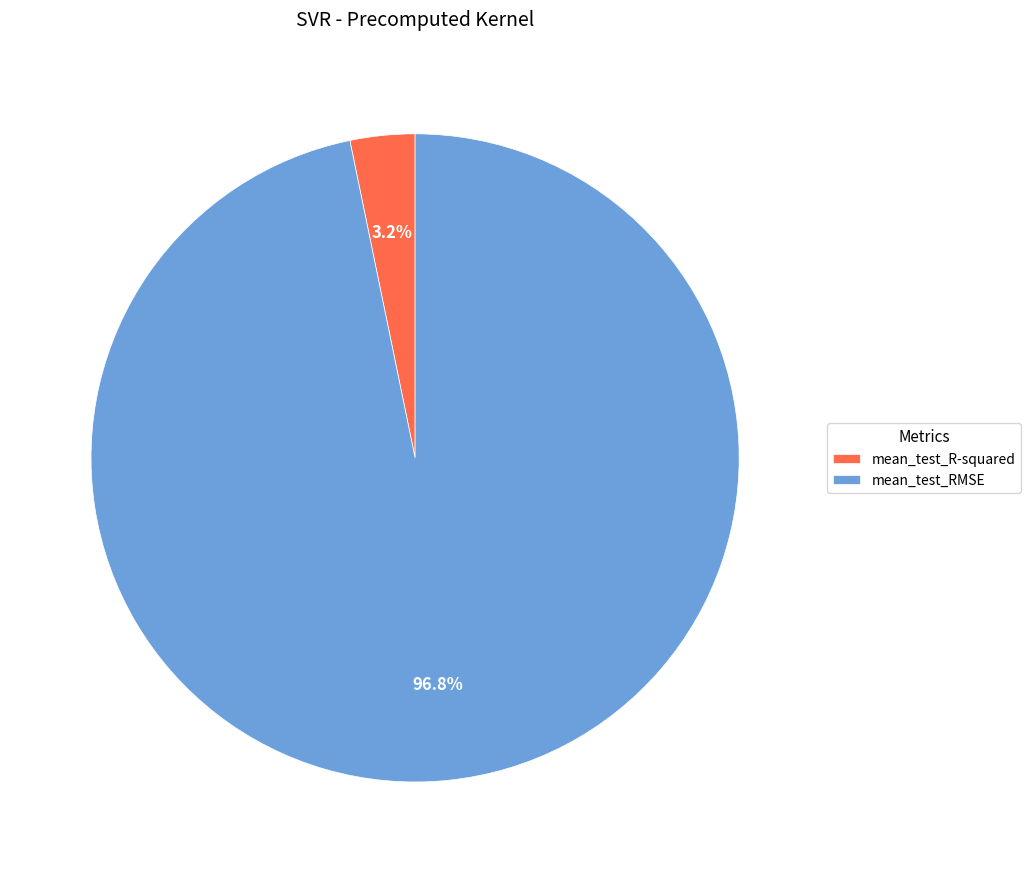

To the nearest percent, what is the average slice percentage?

50%